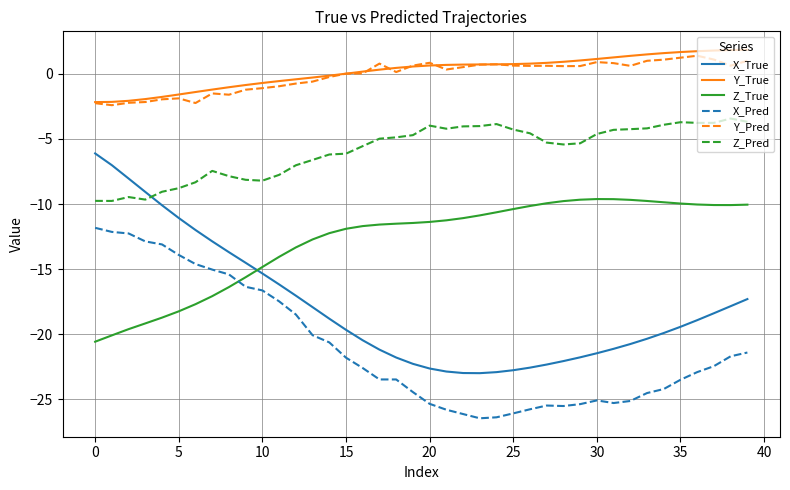

Which series has the widest spread of values?

X_True